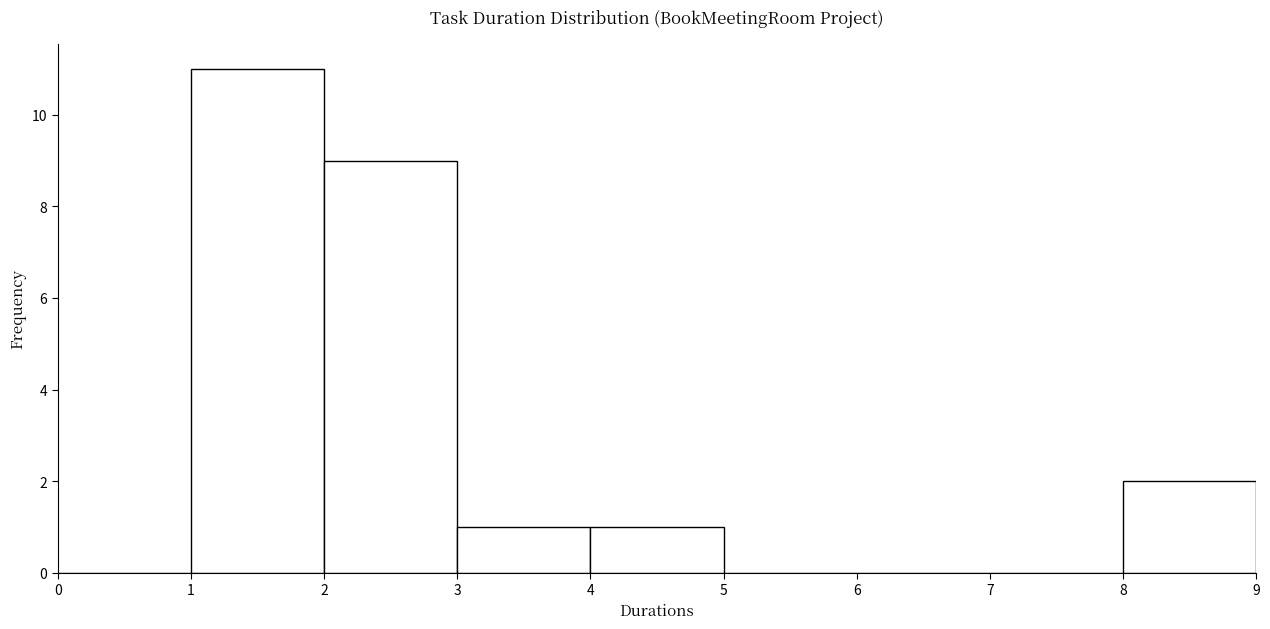

Over which range of the x-axis is the bar tallest?

1 to 2